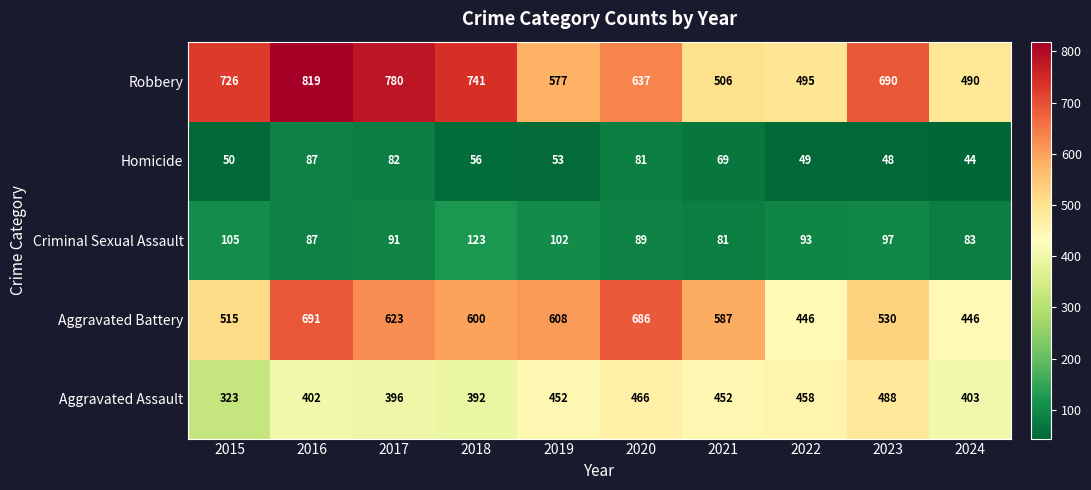

What is the difference between the second highest and second lowest values in the Aggravated Battery series?

240